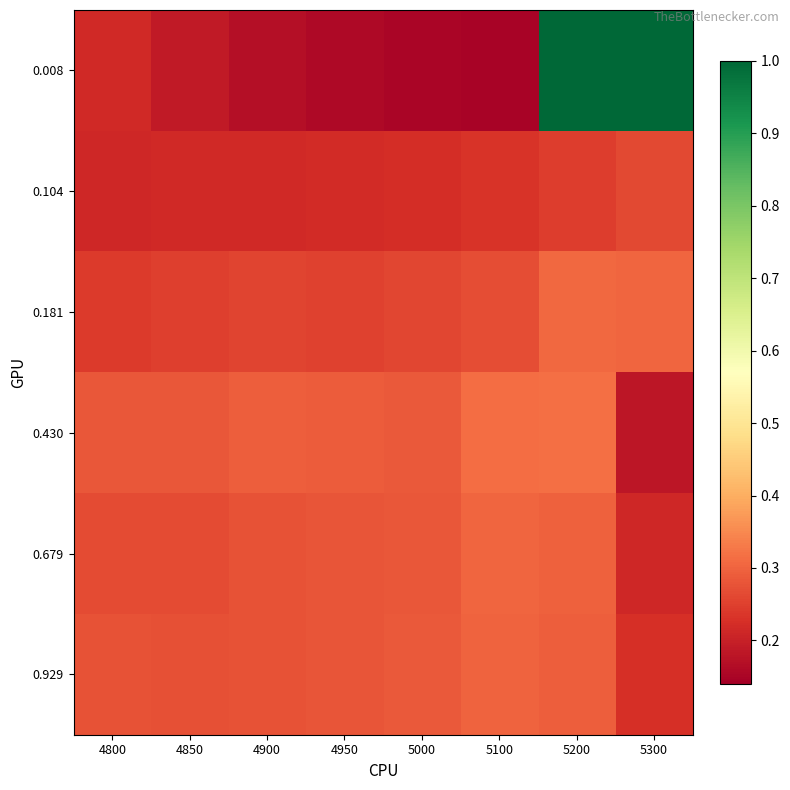

What is the difference between the highest and lowest values at 4900?

0.1